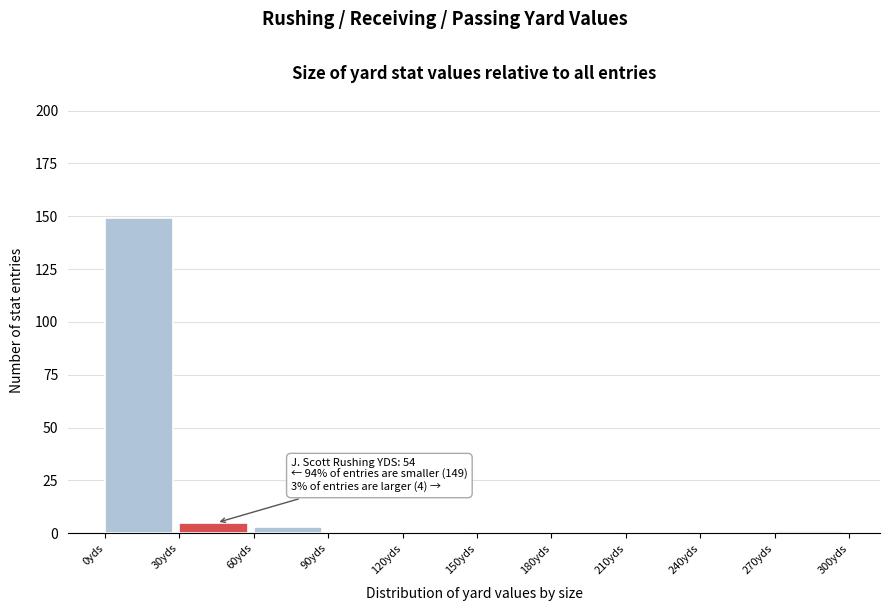

Which range on the x-axis has the tallest bar?

0 to 30